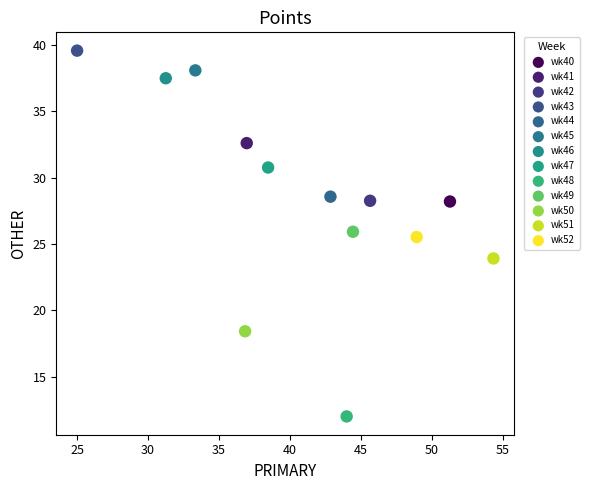

Which series contains the highest Y value?

wk43